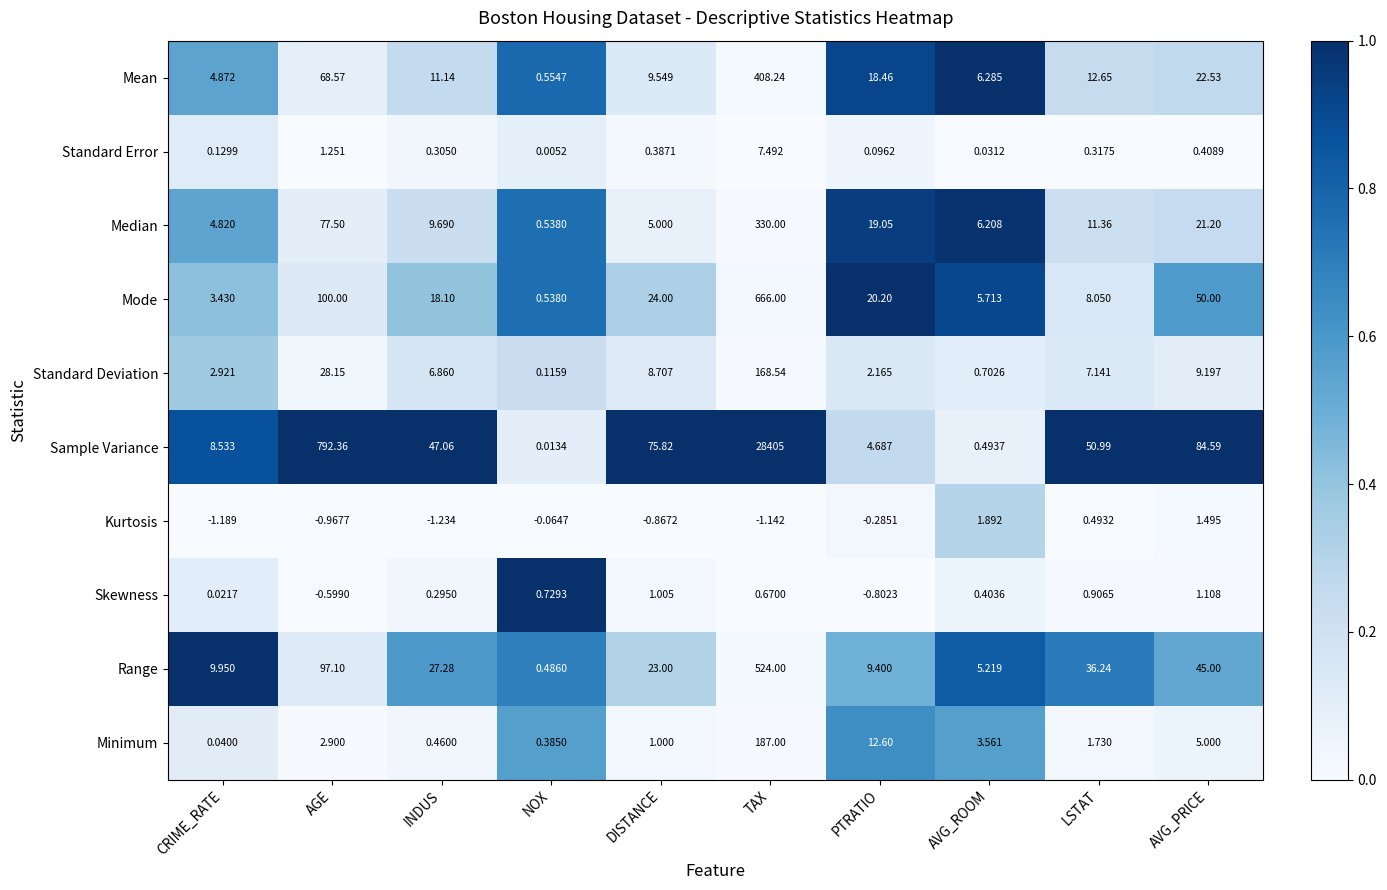

Which label corresponds to the smallest value in the chart?

INDUS